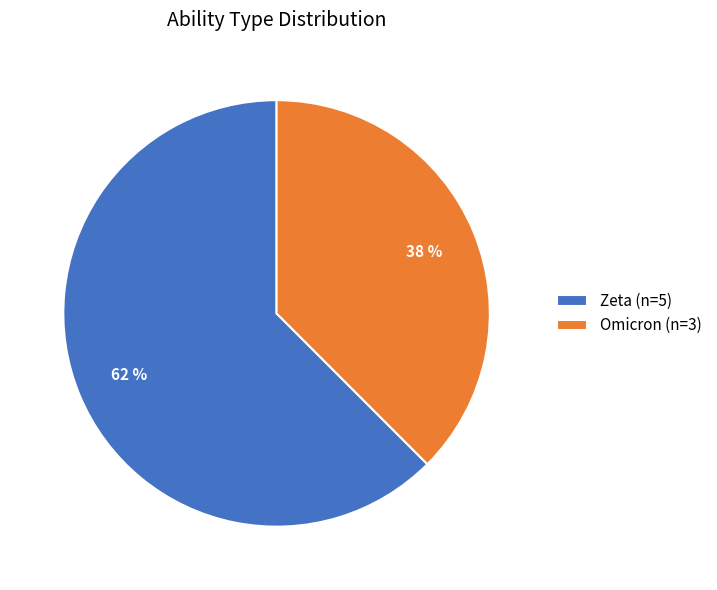

To the nearest percent, what is the combined percentage of Zeta (n=5) and Omicron (n=3)?

100%